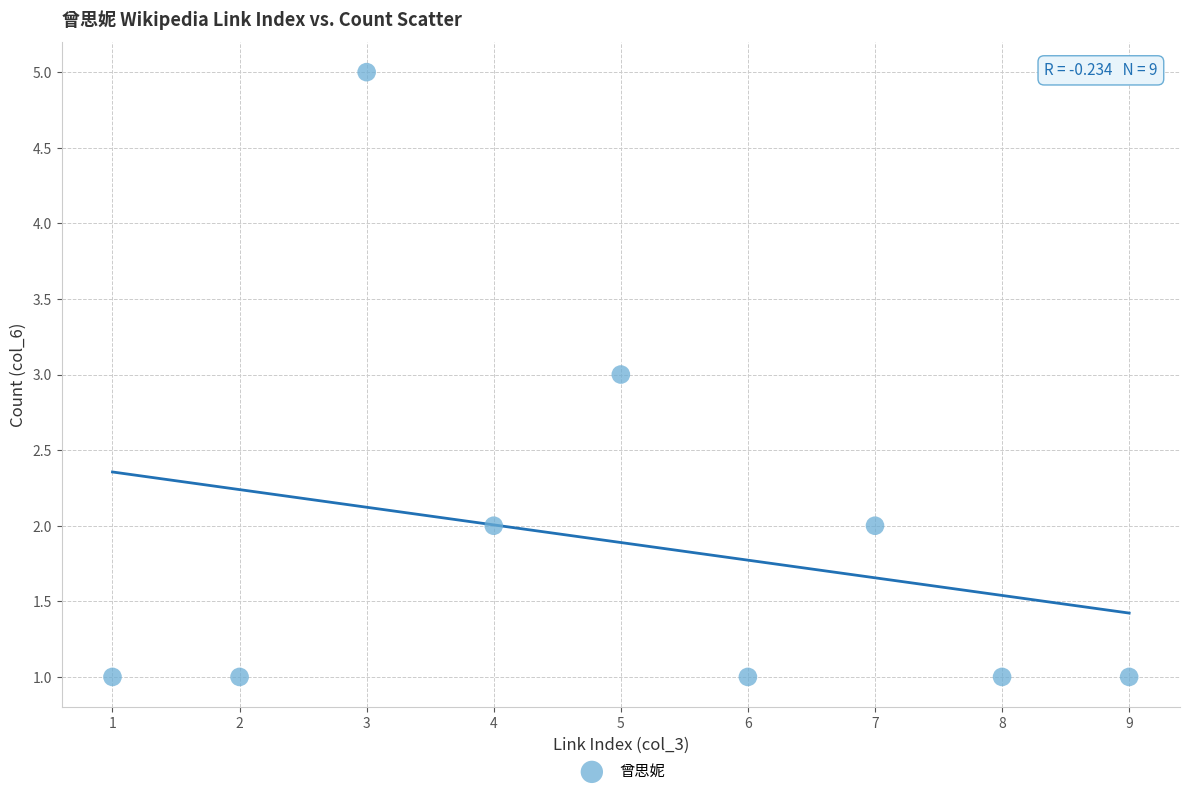

What is the range of Y values (max minus min)?

4